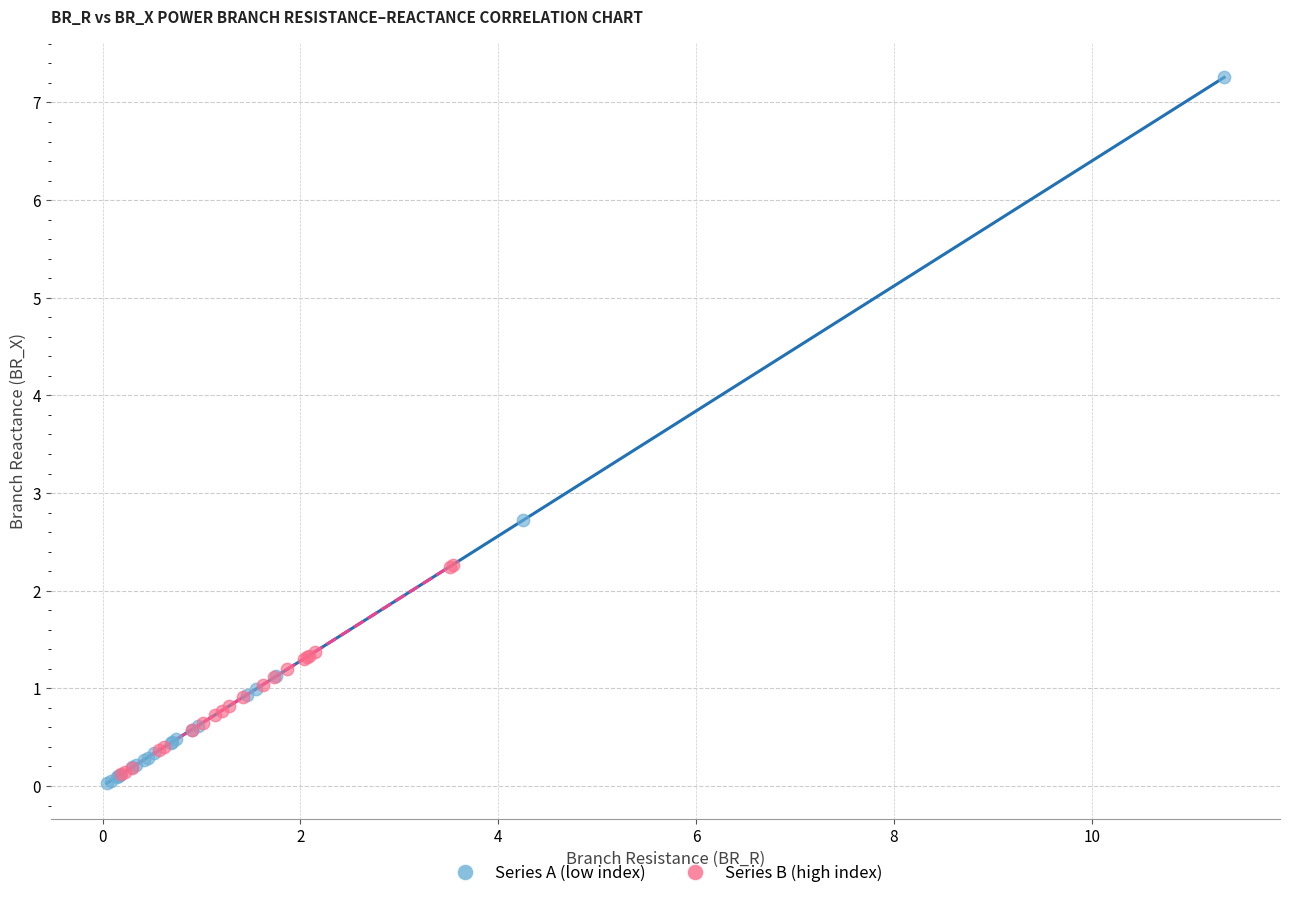

Which series has the largest Y range (max minus min)?

Series A (low index)